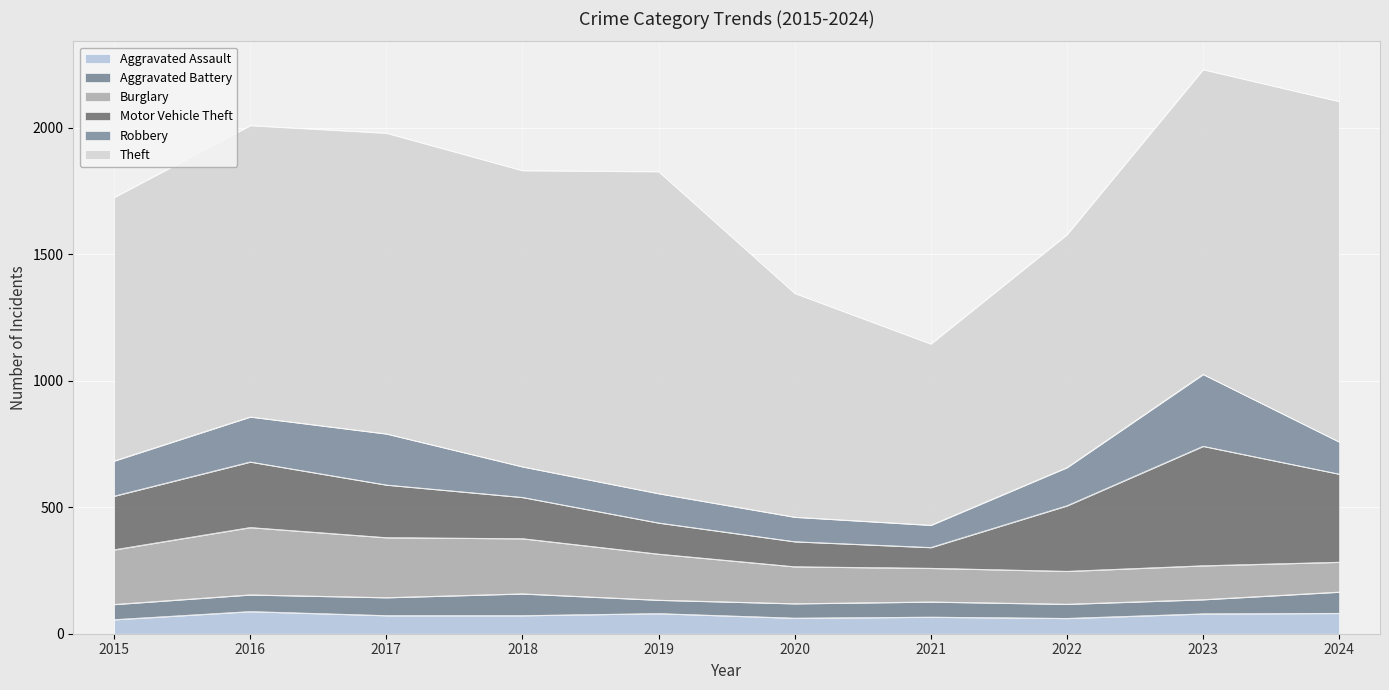

What is the total value across all series at 2023?

2229